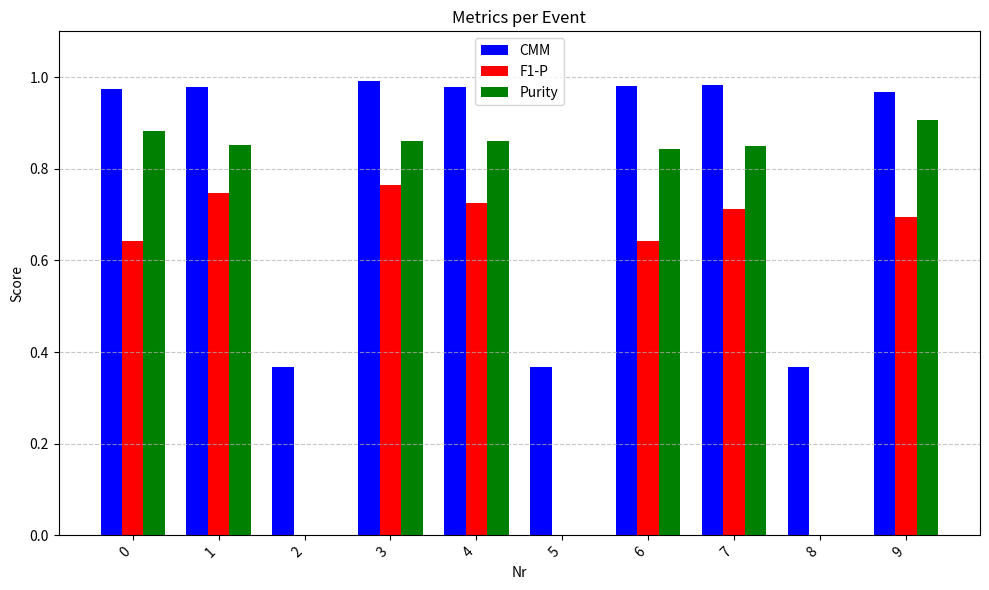

What is the sum of all CMM values?

8.0